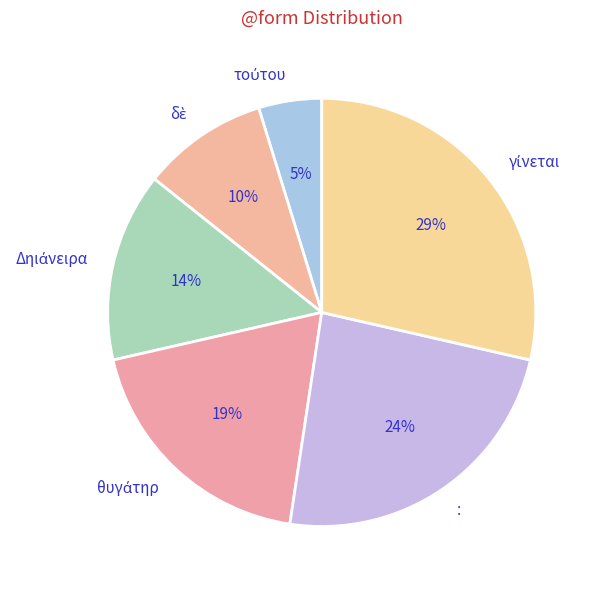

To the nearest percent, what is the difference between the largest and smallest slice percentages?

24%